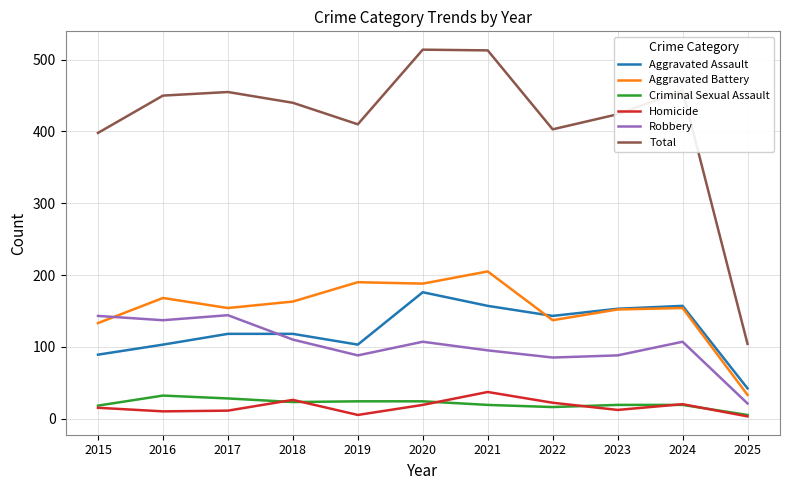

What is the total value across all series at 2022?

806